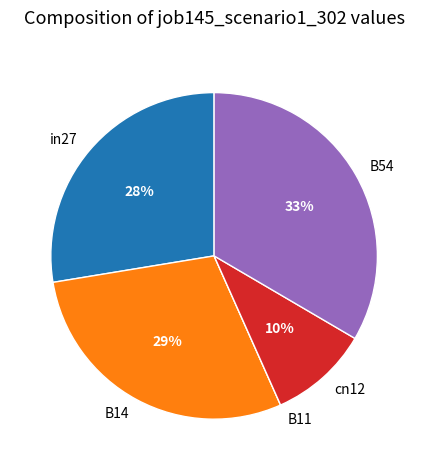

To the nearest percent, what portion does in27 represent?

28%